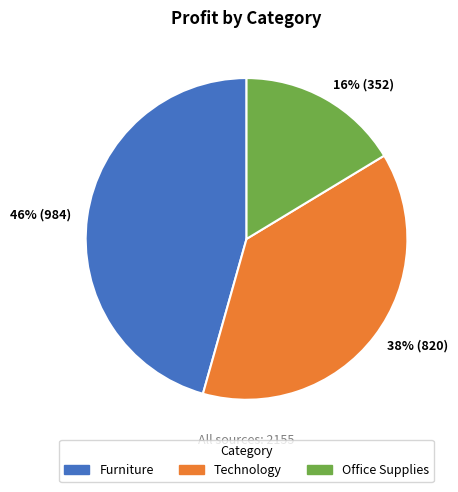

Which has a higher value, Office Supplies or Furniture?

Furniture